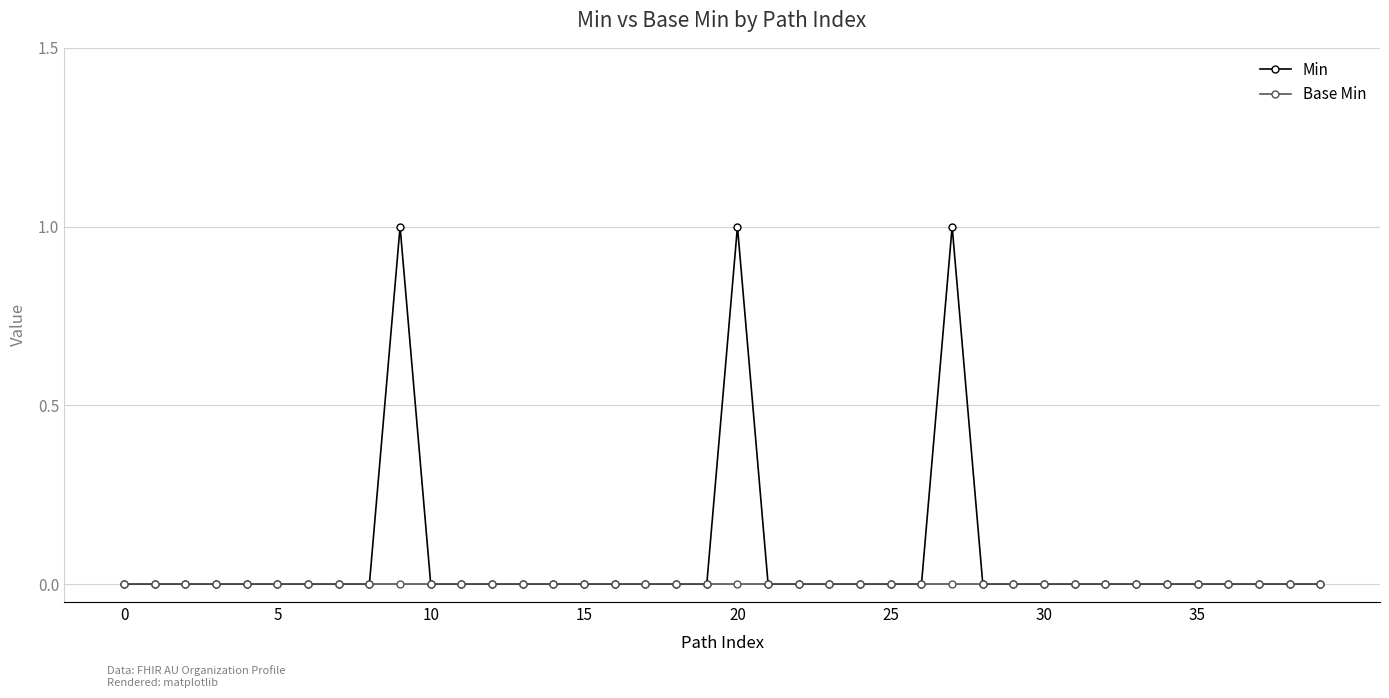

How many categories are shown in the chart?

40